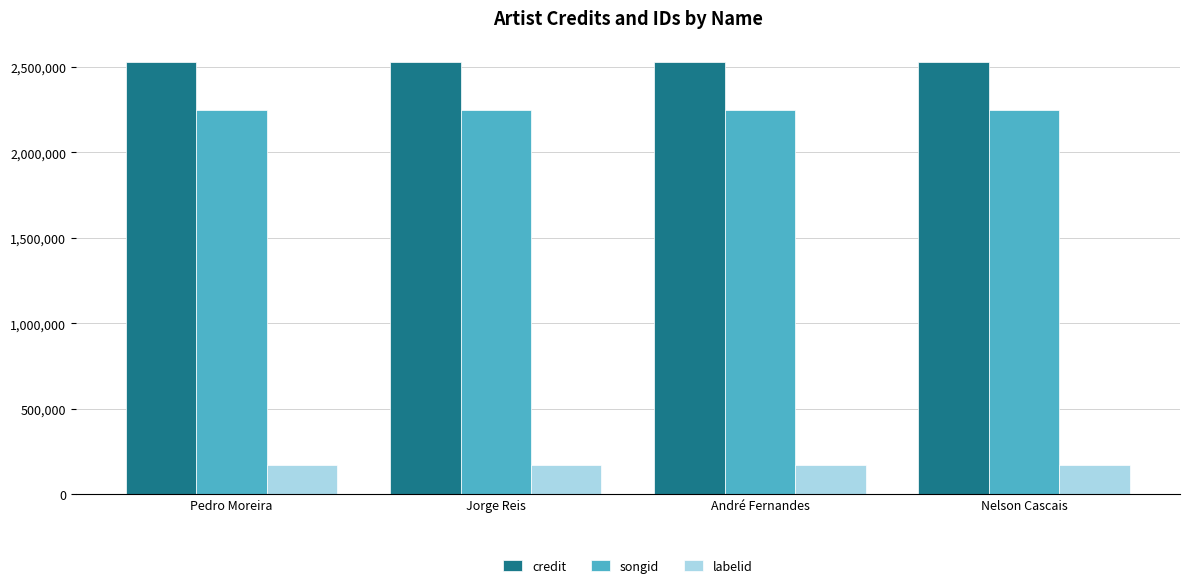

Rank the series at André Fernandes from lowest to highest value.

labelid, songid, credit